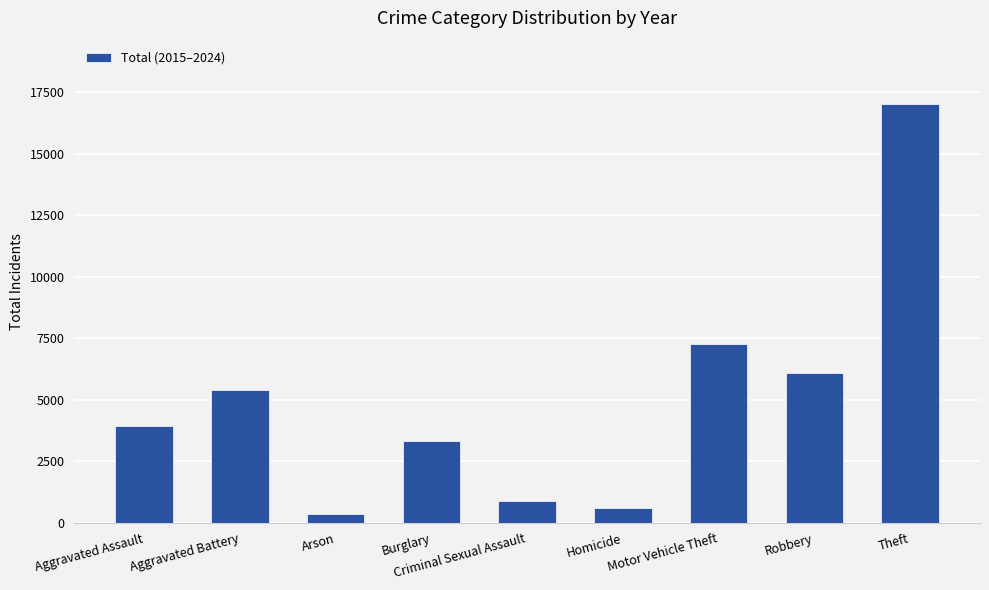

Is it true that the value at Robbery is 4016?

False